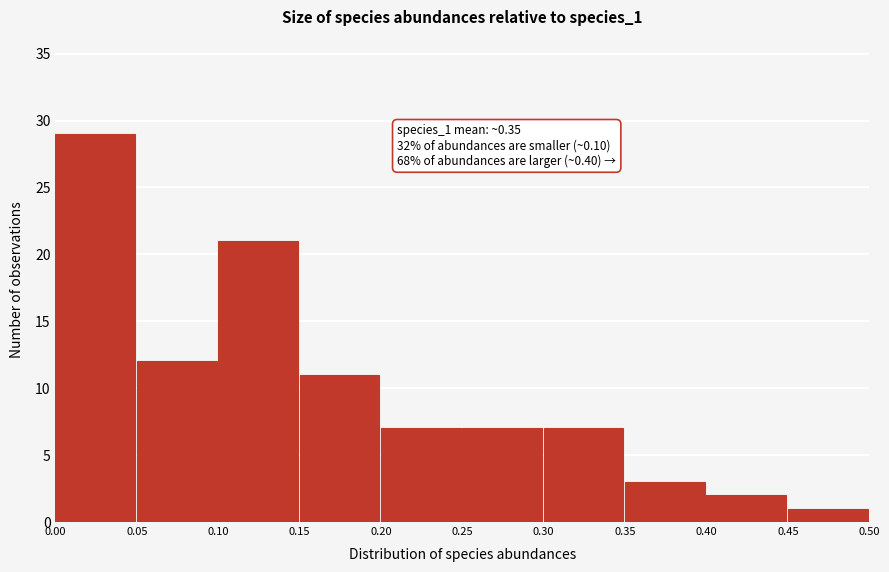

Which range on the x-axis has the tallest bar?

0.00 to 0.05